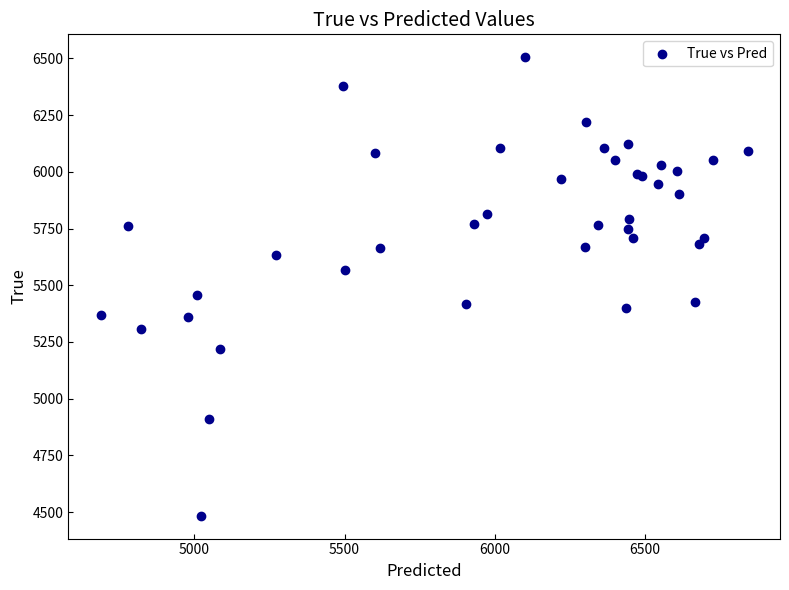

What Y value in the scatter plot is closest to 5494?

5456